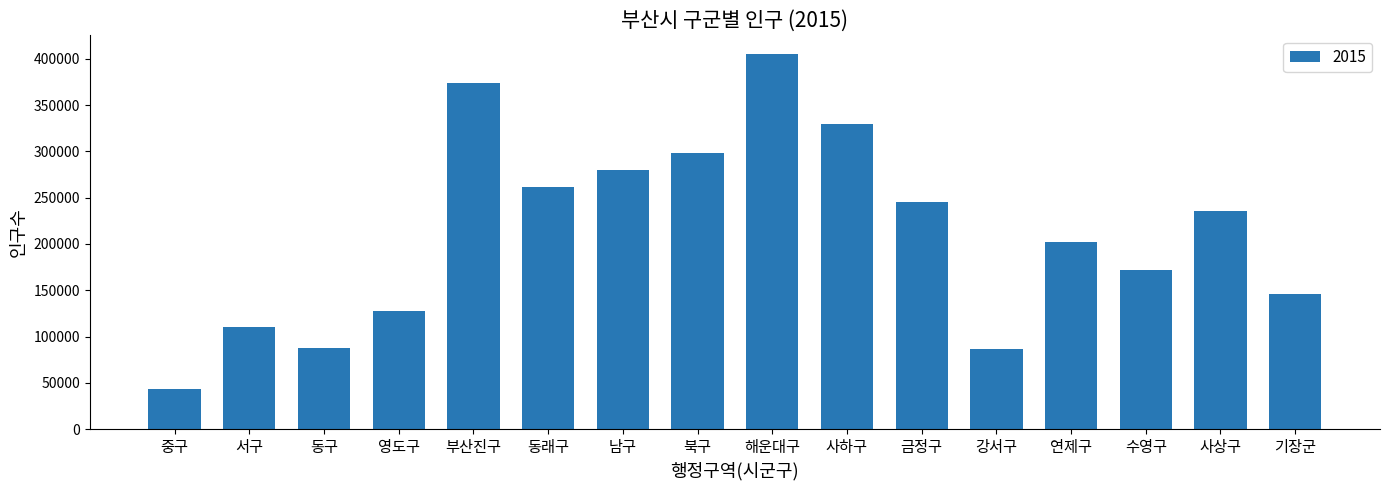

How many bars are there in total?

16